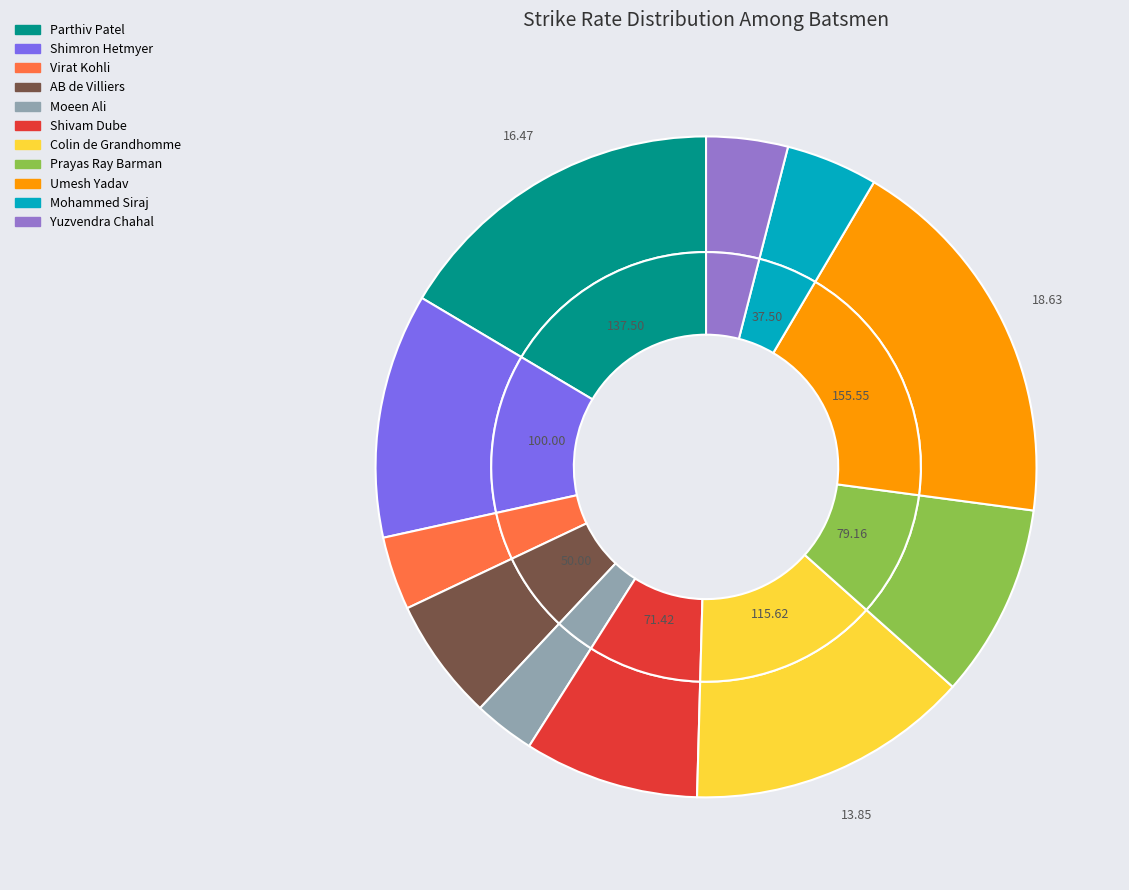

How many slices are in this pie chart?

11